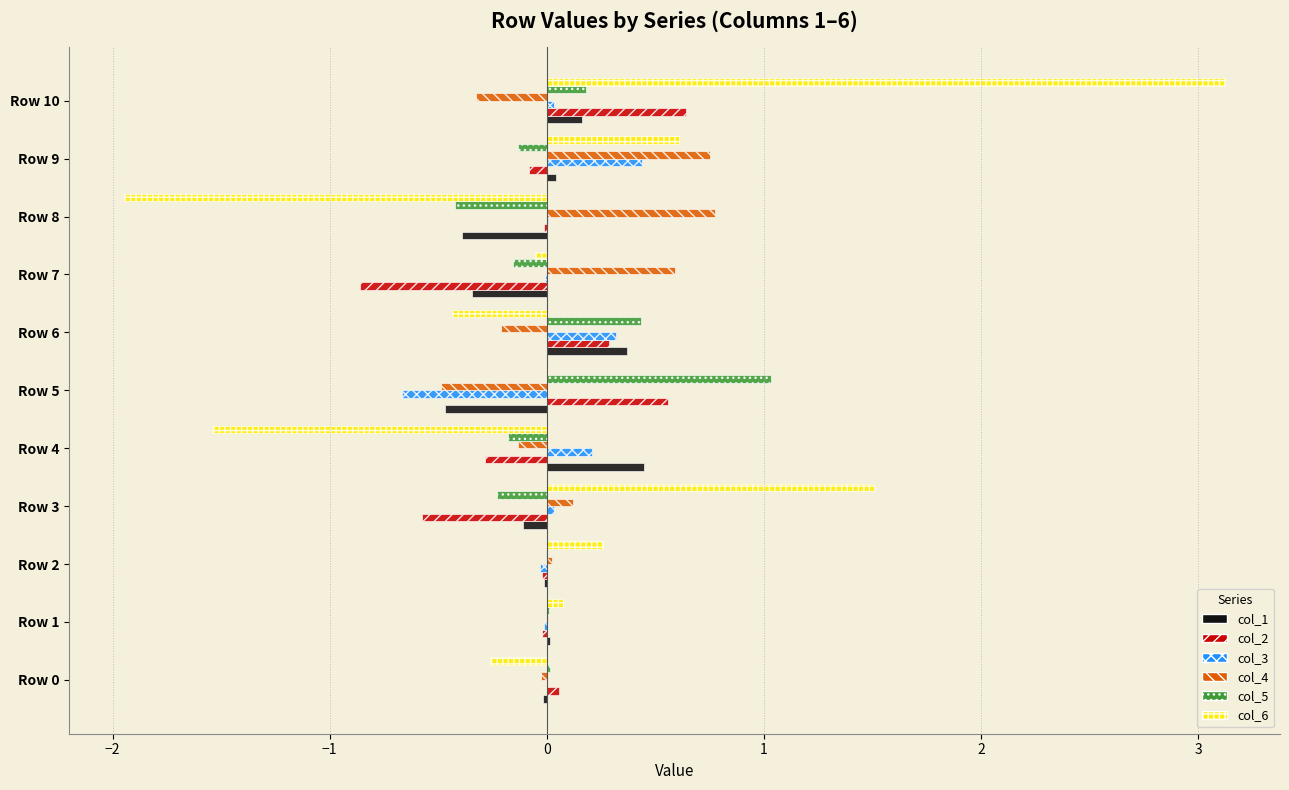

Is the value of col_3 at Row 1 greater than the value of col_2 at Row 7?

Yes